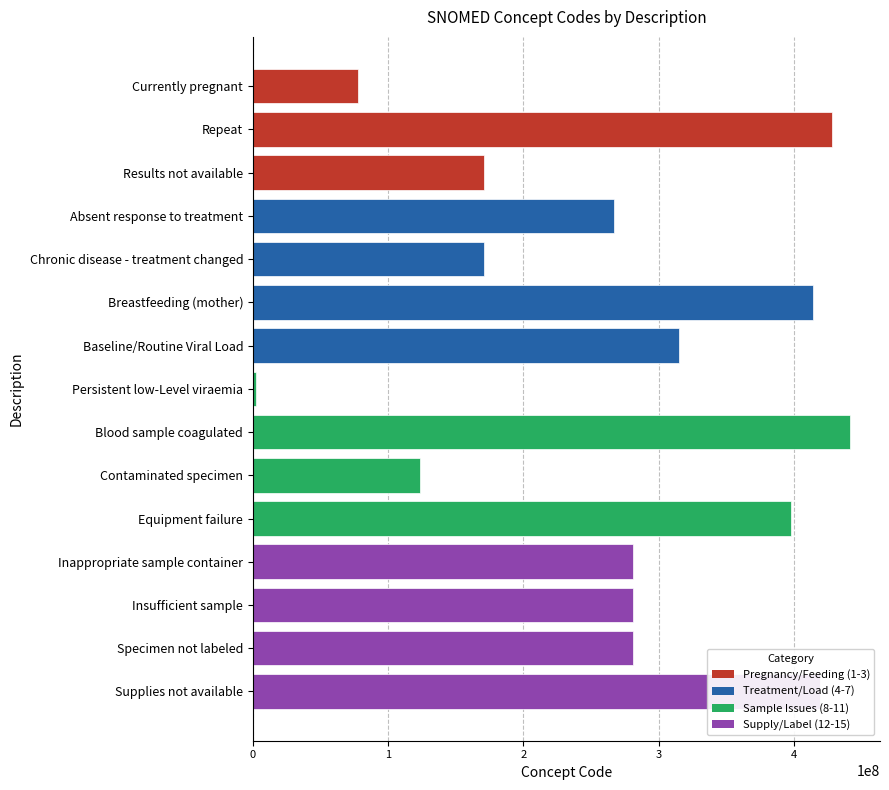

What is the difference between the maximum and minimum values?

438982004